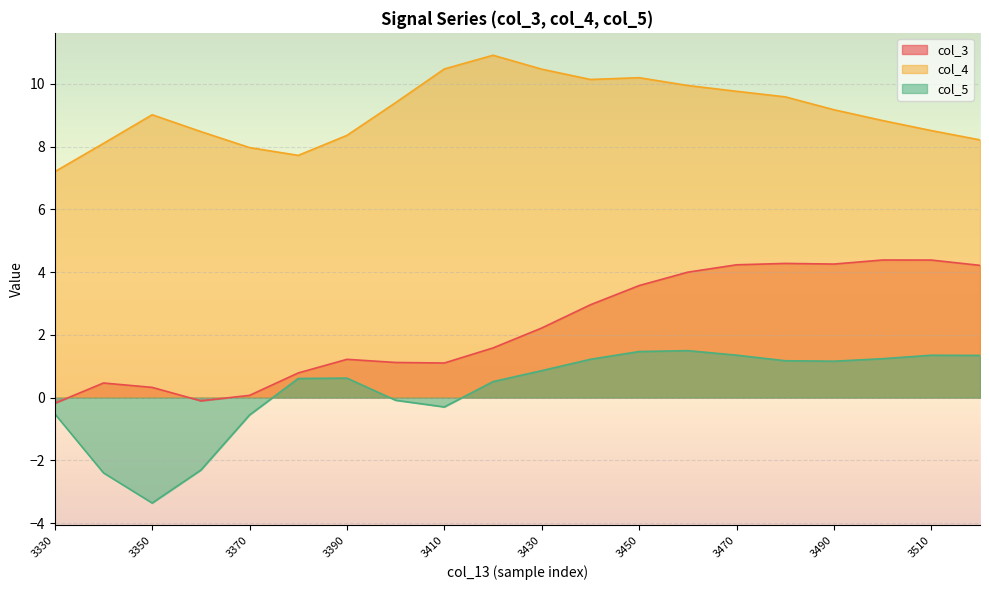

What is the difference between the highest and lowest values at 3450?

8.7